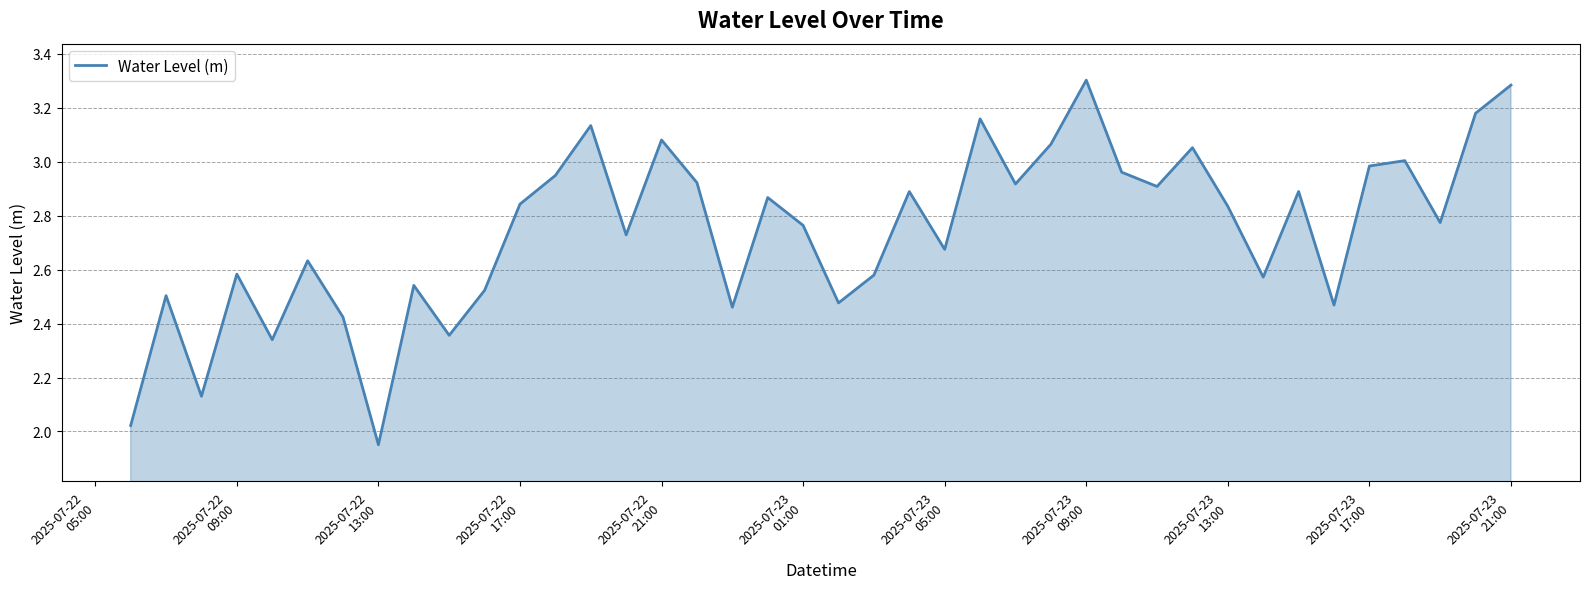

What is the maximum value shown in the chart?

3.3